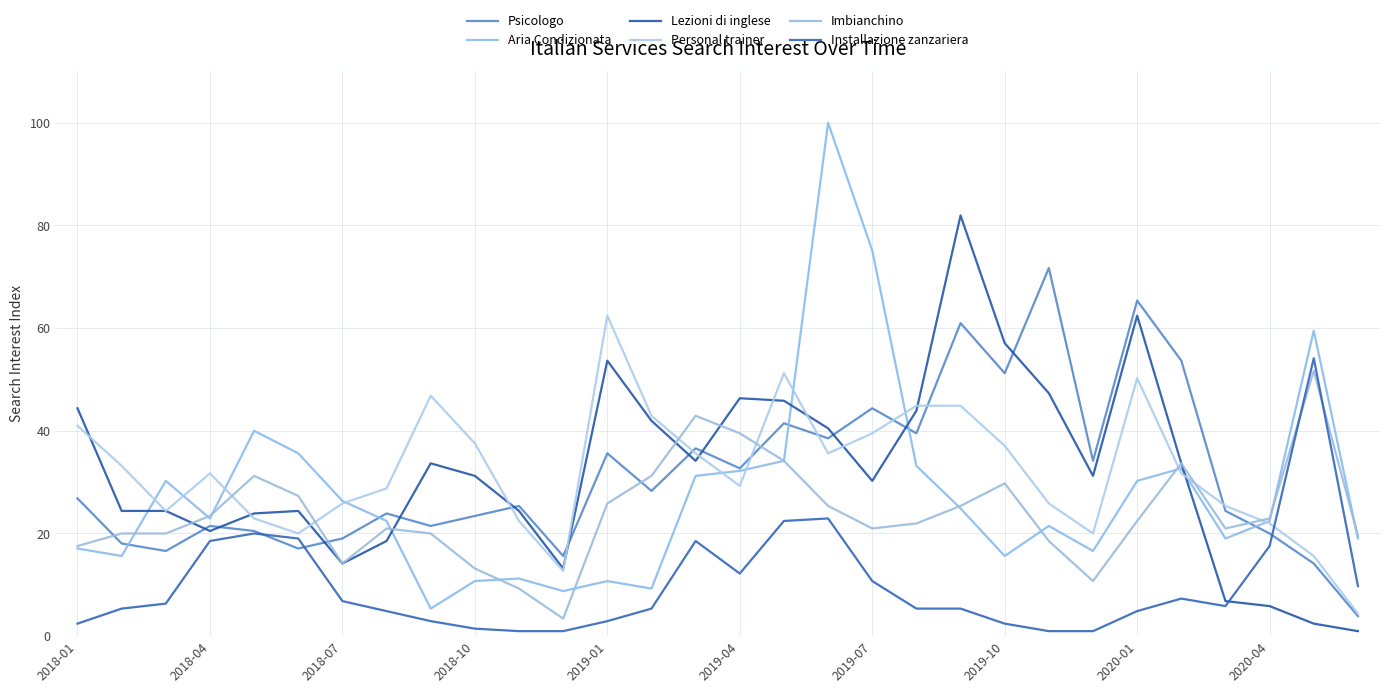

True or false: Psicologo has more than 1 points higher than both neighbors.

True